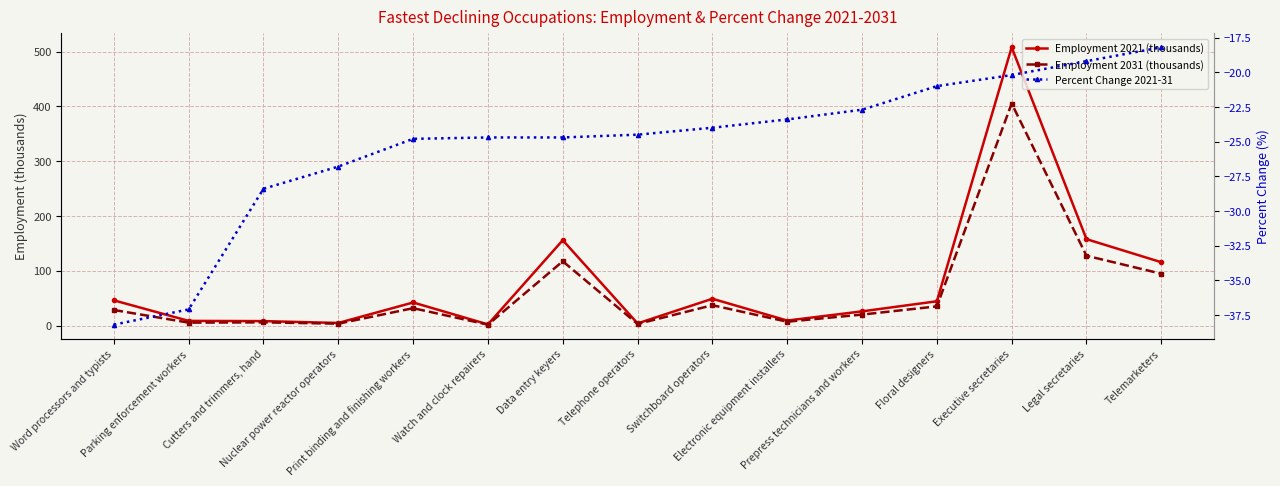

How many lines are shown in the chart?

3